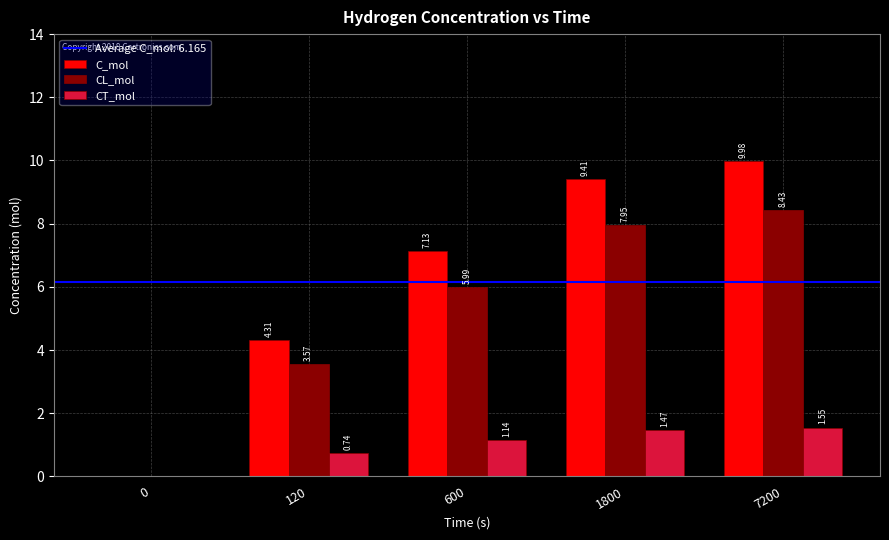

Which series has the largest total across all categories?

C_mol